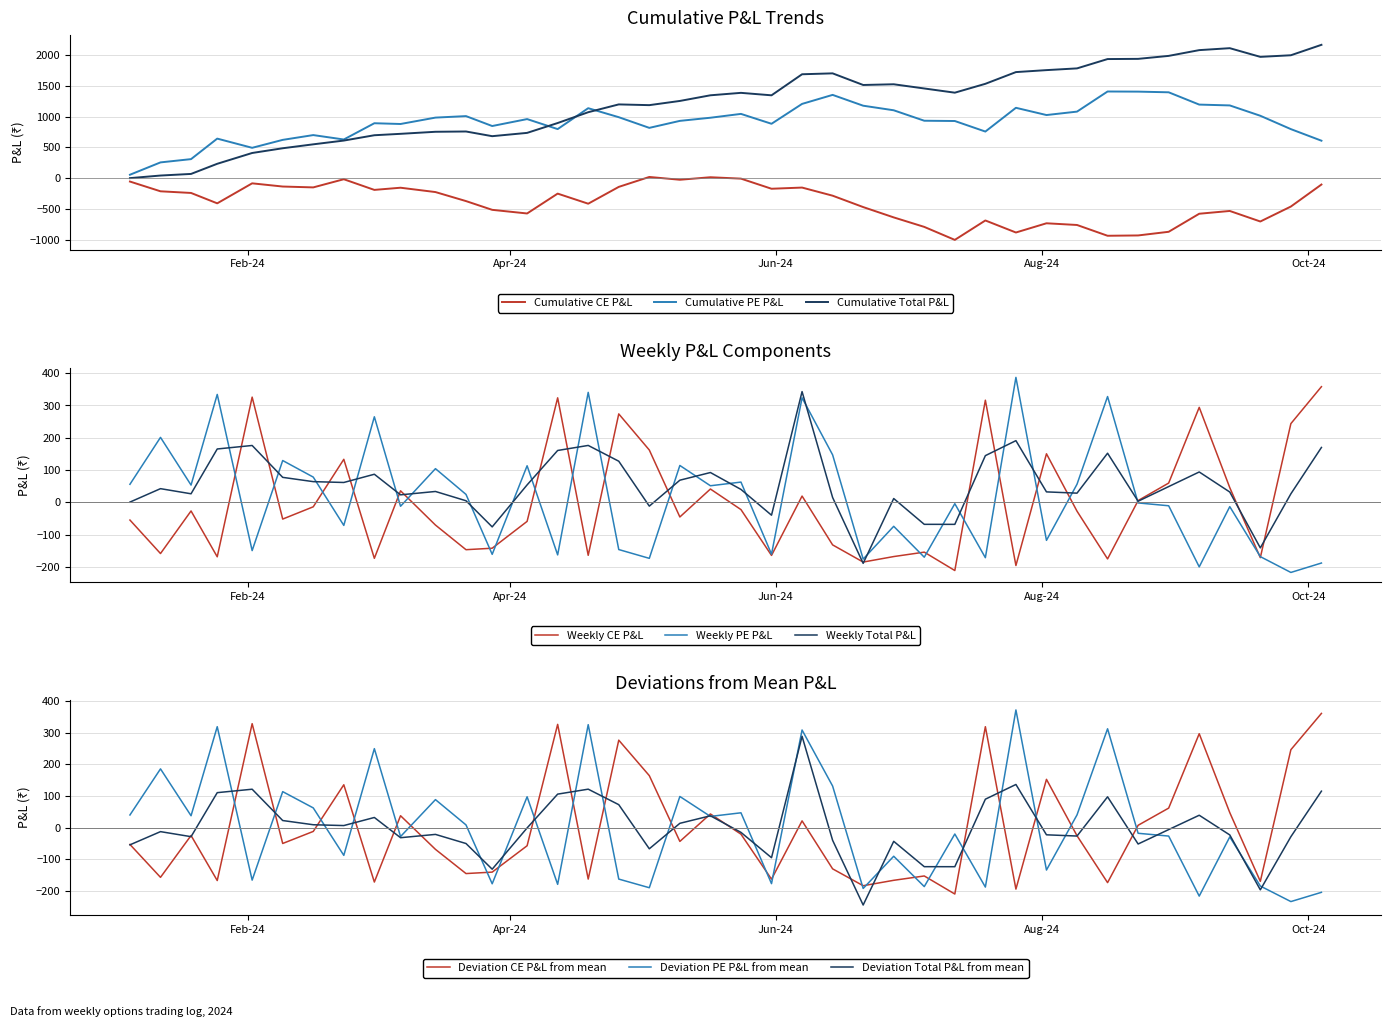

List the labels in order of CE.PNL value, smallest first.

2024-07-12, 2024-07-26, 2024-06-21, 2024-08-16, 2024-03-01, 2024-09-20, 2024-01-25, 2024-06-28, 2024-05-31, 2024-04-19, 2024-01-12, 2024-07-05, 2024-03-22, 2024-03-28, 2024-06-14, 2024-03-15, 2024-04-05, 2024-01-05, 2024-02-09, 2024-05-10, 2024-08-09, 2024-01-19, 2024-05-24, 2024-02-16, 2024-08-23, 2024-06-07, 2024-03-07, 2024-05-17, 2024-09-13, 2024-08-30, 2024-02-23, 2024-08-02, 2024-05-03, 2024-09-27, 2024-04-26, 2024-09-06, 2024-07-19, 2024-04-12, 2024-02-02, 2024-10-04